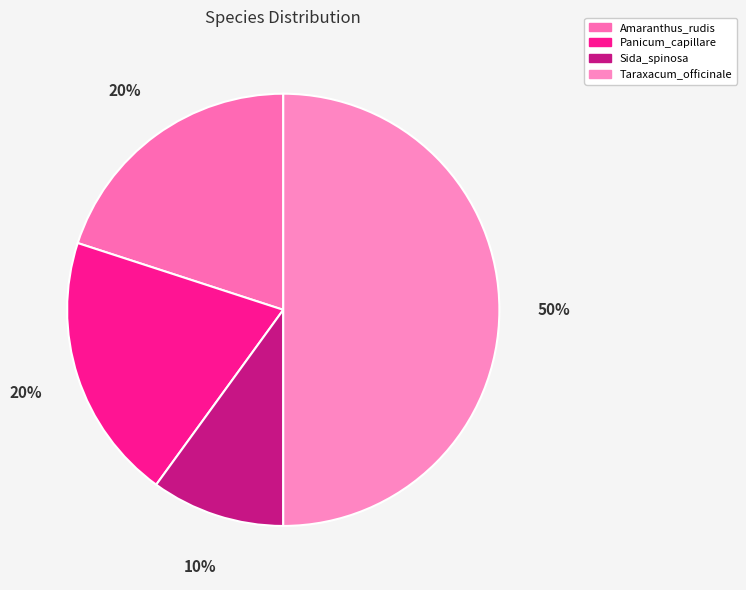

How many slices are in this pie chart?

4